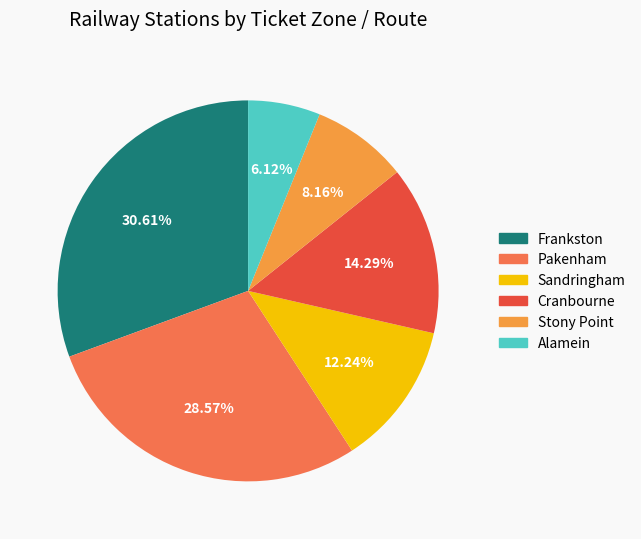

Is Sandringham the majority of the pie?

No